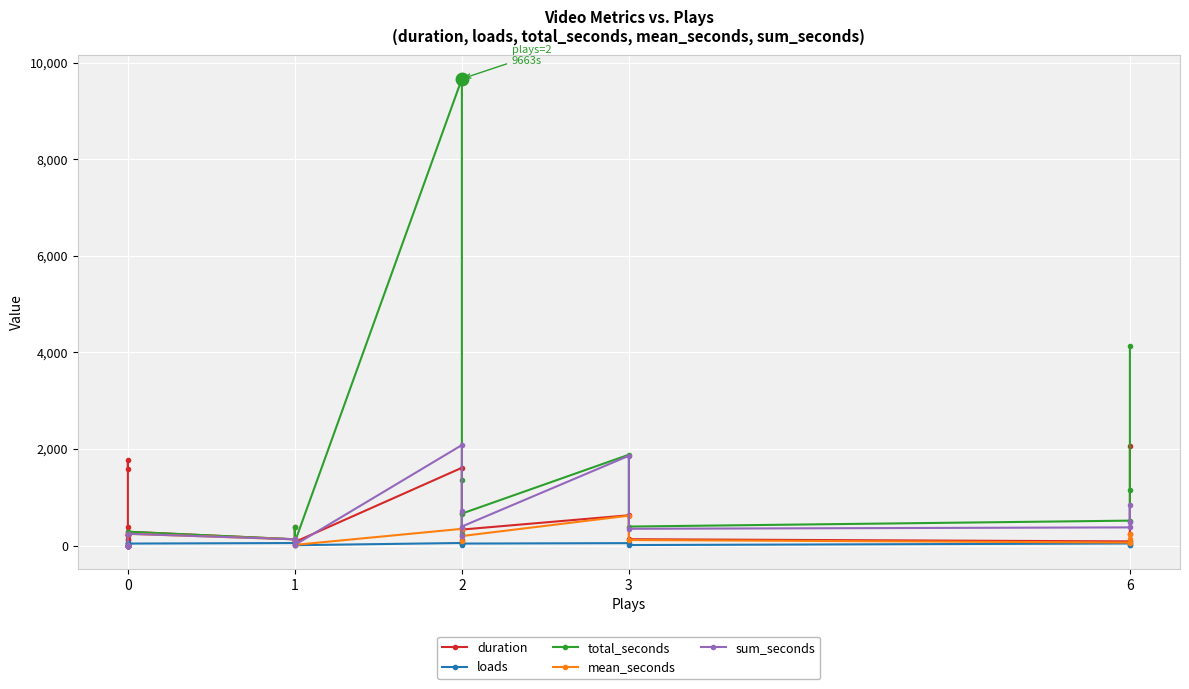

Where is the first local minimum for mean_seconds?

1